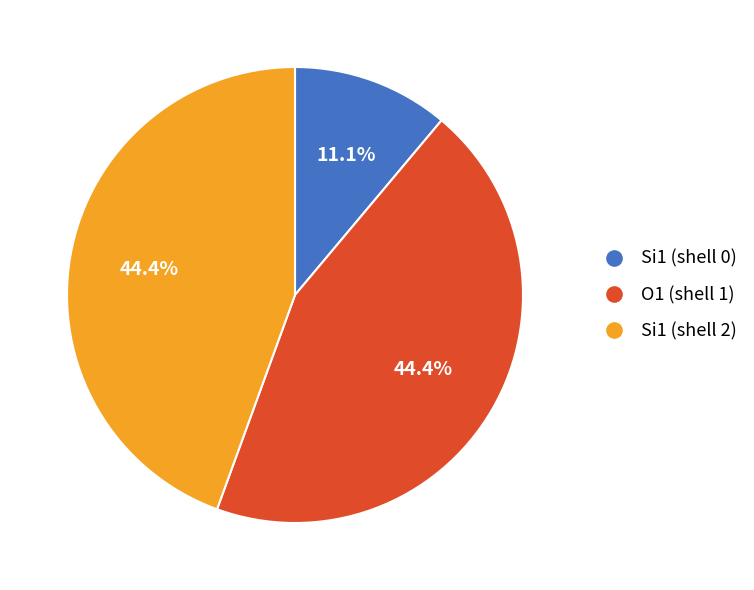

Does any single category account for the majority?

No